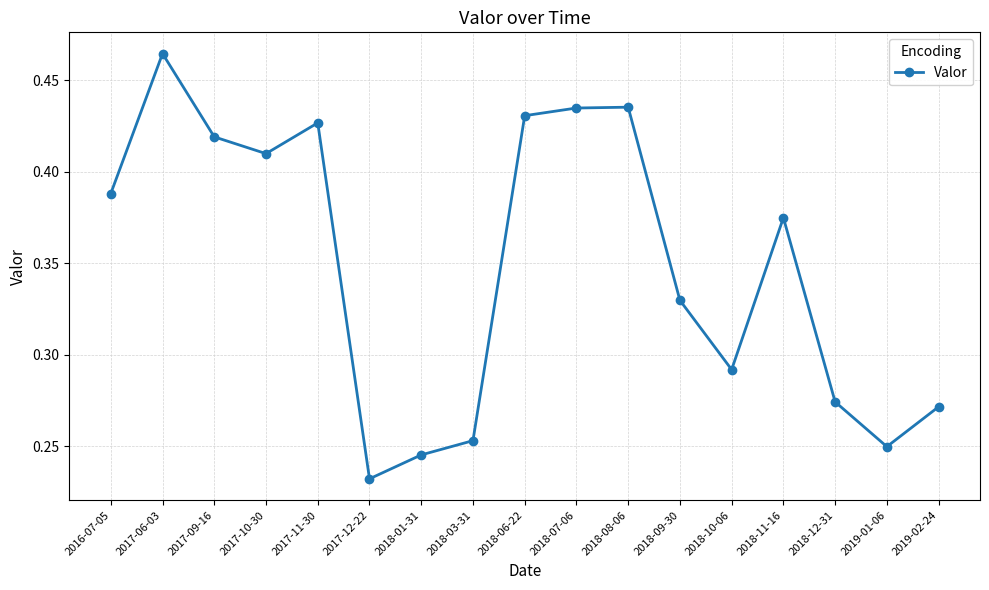

What is the label of the 17th point from the left?

2019-02-24